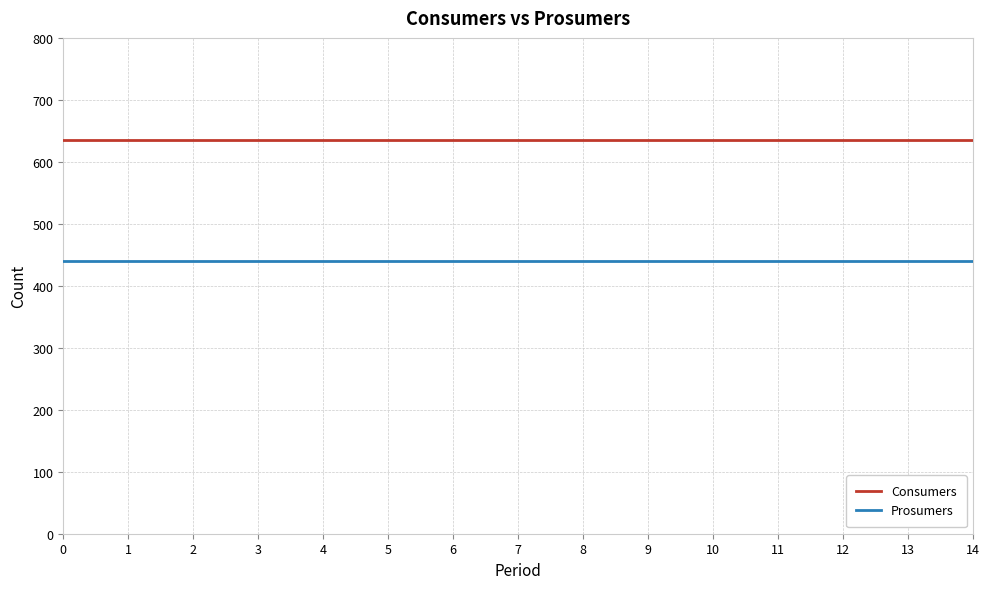

True or false: Consumers has a value of 343 at 10.

False